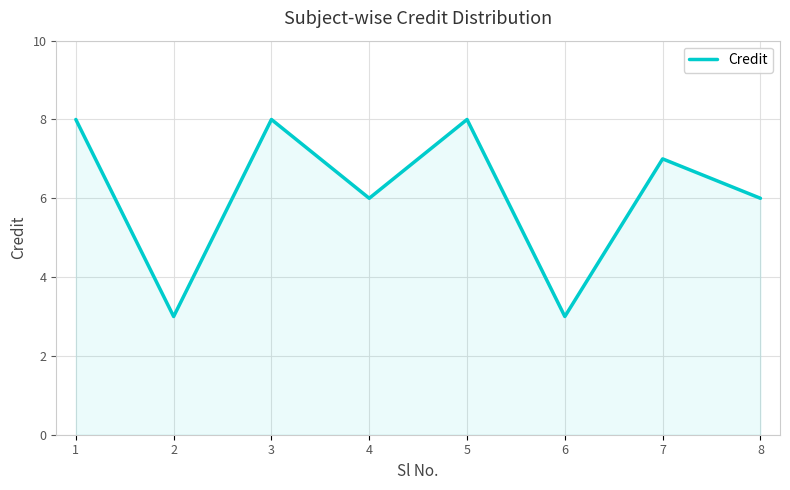

What is the smallest value displayed?

3